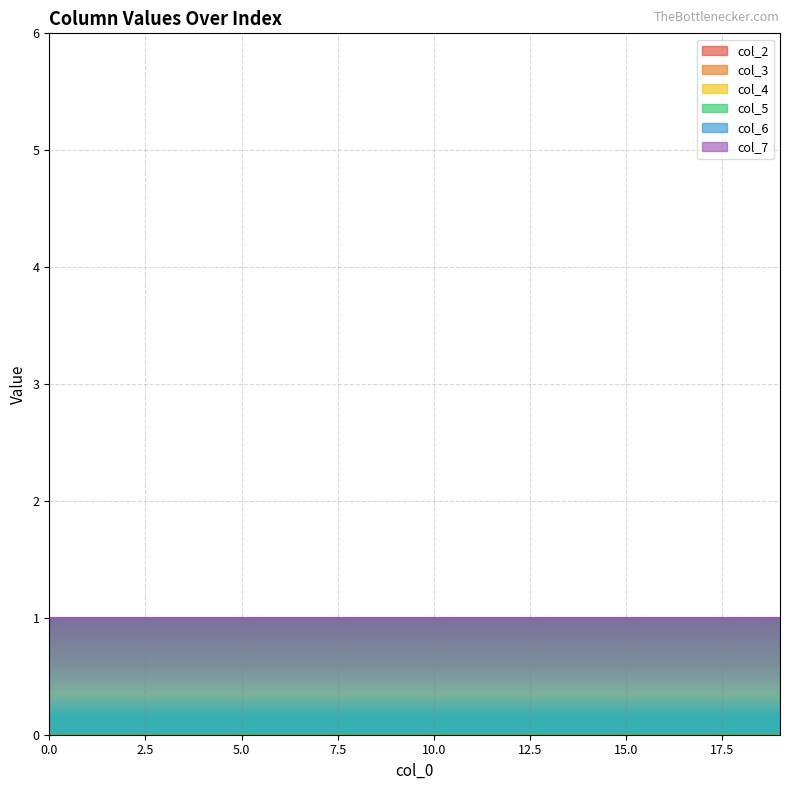

Rank the series by their maximum value, from lowest to highest.

col_2, col_3, col_4, col_5, col_7, col_6